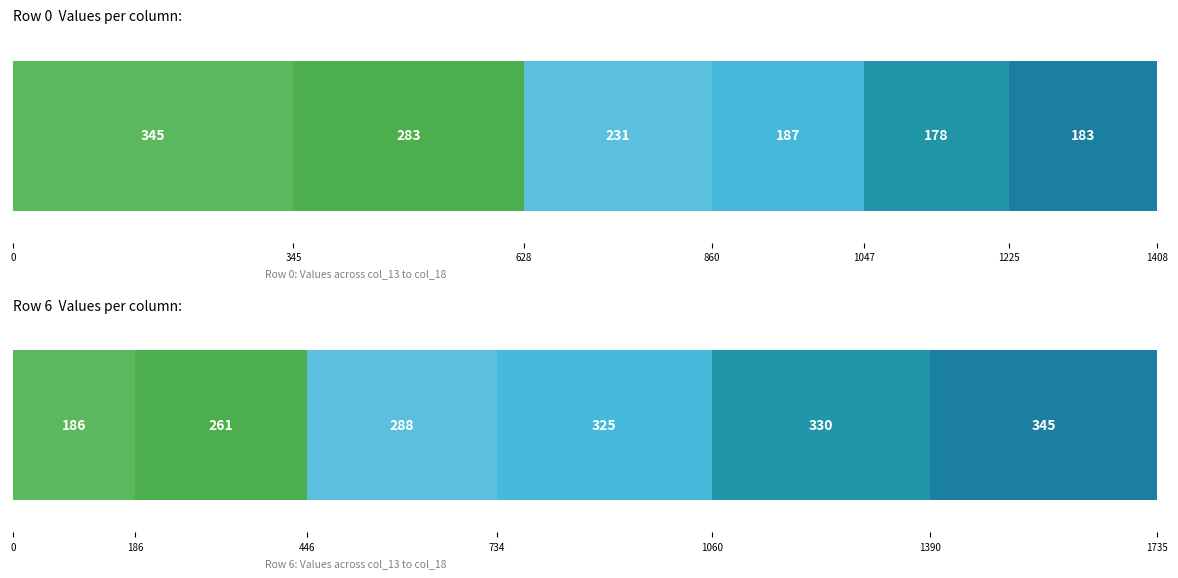

Count the number of data series in this chart.

6